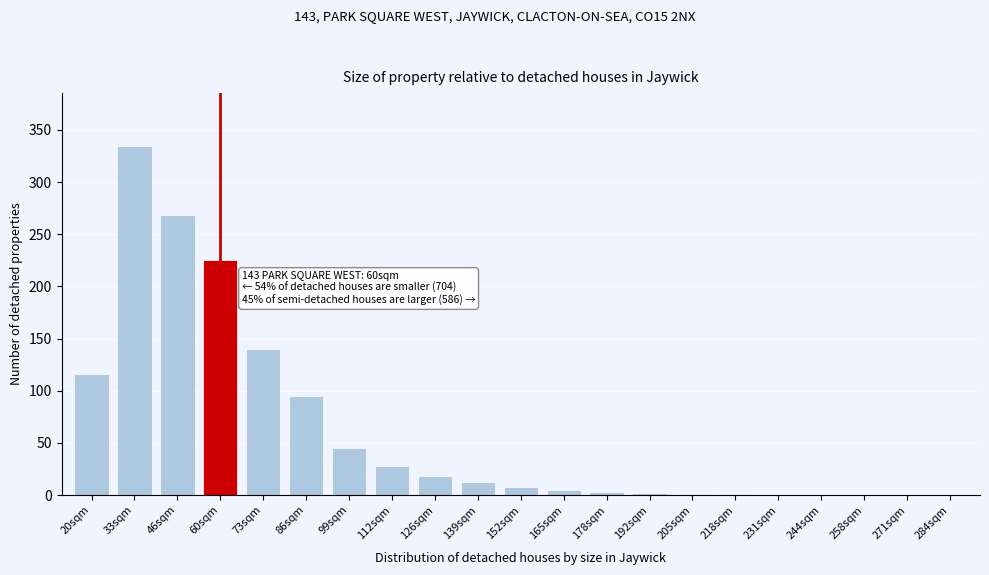

Is it true that the value at 271sqm is 137?

False